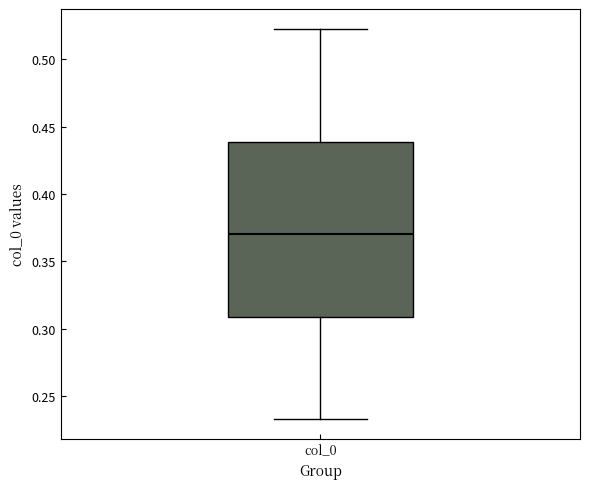

Where is the lower edge of the box for col_0 on the y-axis? The values are not printed on the chart, so give them approximately, as read against the axis.

0.310